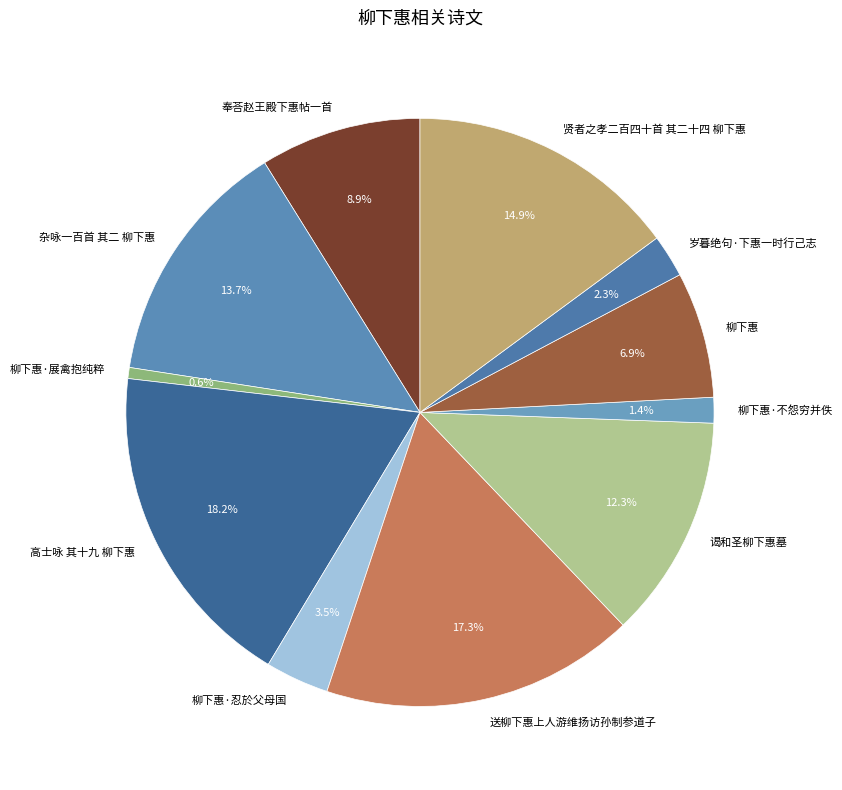

Rank the categories by value from highest to lowest.

高士咏 其十九 柳下惠, 送柳下惠上人游维扬访孙制参道子, 贤者之孝二百四十首 其二十四 柳下惠, 杂咏一百首 其二 柳下惠, 谒和圣柳下惠墓, 奉荅赵王殿下惠帖一首, 柳下惠, 柳下惠·忍於父母国, 岁暮绝句·下惠一时行己志, 柳下惠·不怨穷并佚, 柳下惠·展禽抱纯粹